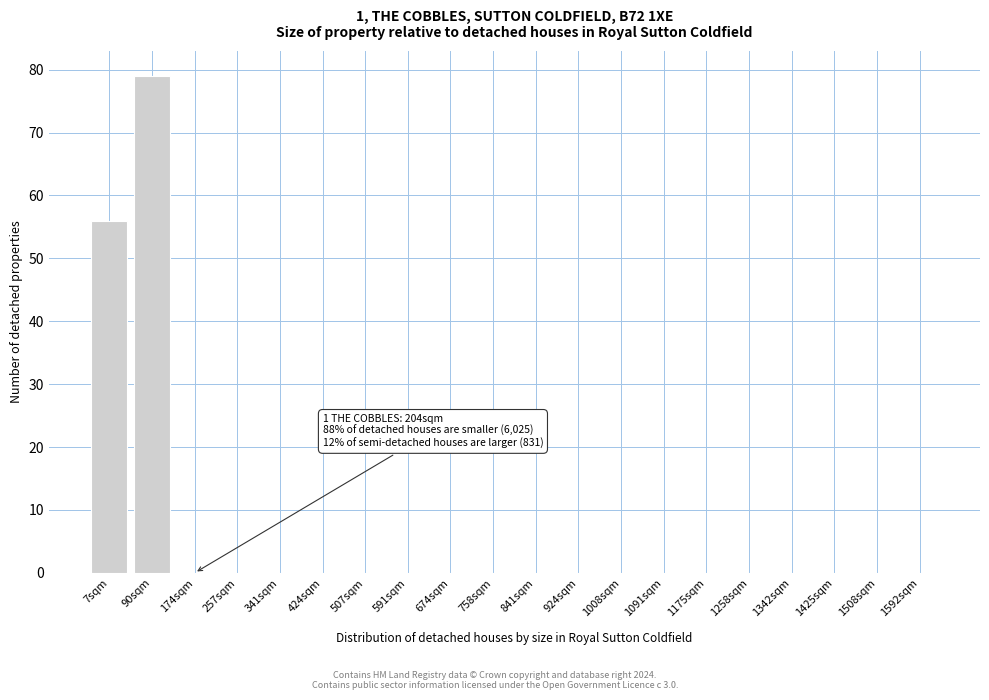

Reading right to left, extract all data points from this chart.

1592sqm=0	1508sqm=0	1425sqm=0	1342sqm=0	1258sqm=0	1175sqm=0	1091sqm=0	1008sqm=0	924sqm=0	841sqm=0	758sqm=0	674sqm=0	591sqm=0	507sqm=0	424sqm=0	341sqm=0	257sqm=0	174sqm=0	90sqm=79	7sqm=56